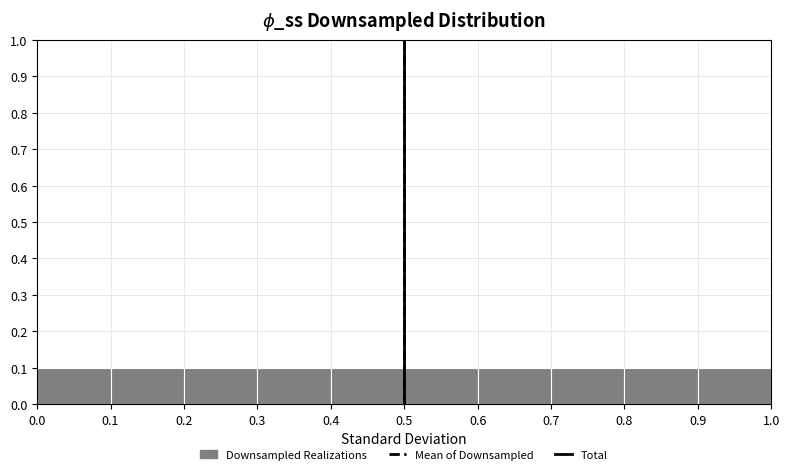

What is the height of the bar covering 0.3 to 0.4 on the x-axis? The values are not printed on the chart, so give them approximately, as read against the axis.

0.1